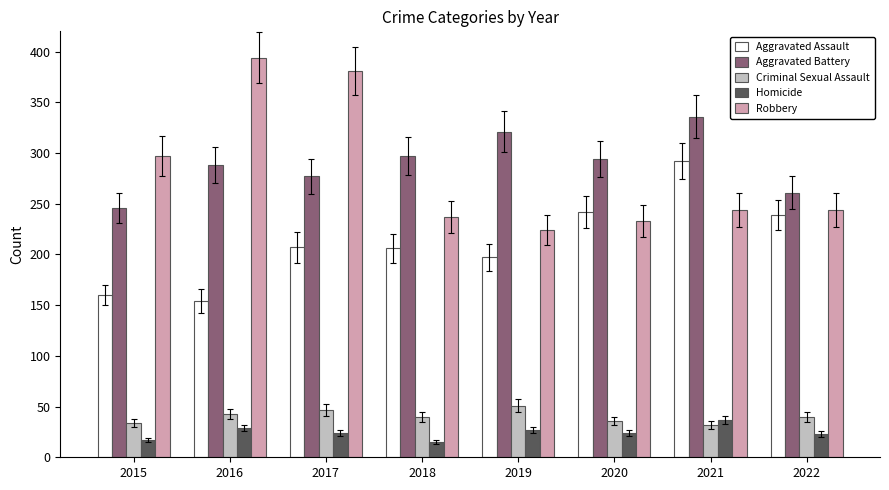

What is the average value of the Aggravated Assault series?

212